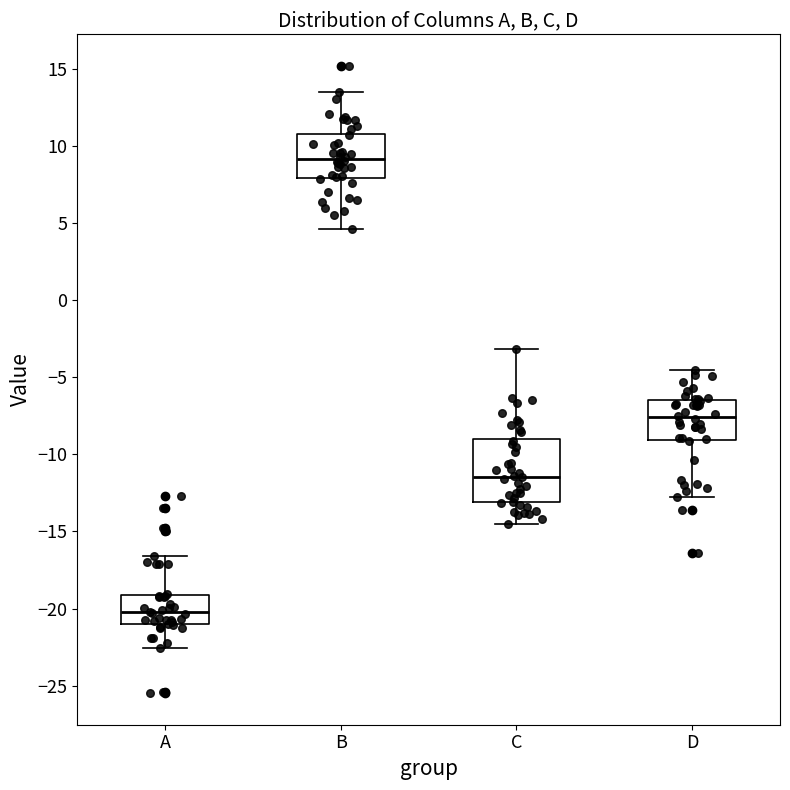

Reading left to right, transcribe this box plot: for each box, give where its median line is, the range the box spans, and where its two whiskers end, as read against the y-axis. The values are not printed on the chart, so give them approximately, as read against the axis.

A: median -20.0, box -21.0 to -19.0, whiskers -22.5 to -16.5
B: median 9.0, box 8.0 to 11.0, whiskers 4.5 to 13.5
C: median -11.5, box -13.0 to -9.0, whiskers -14.5 to -3.0
D: median -7.5, box -9.0 to -6.5, whiskers -12.5 to -4.5